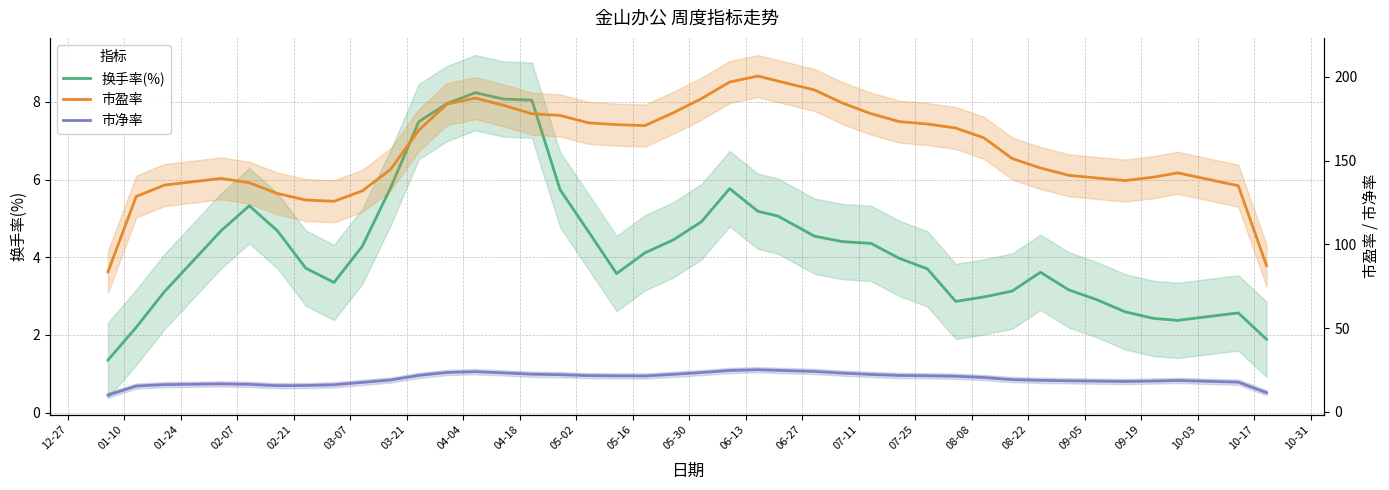

Which series has the largest range (max minus min)?

市盈率